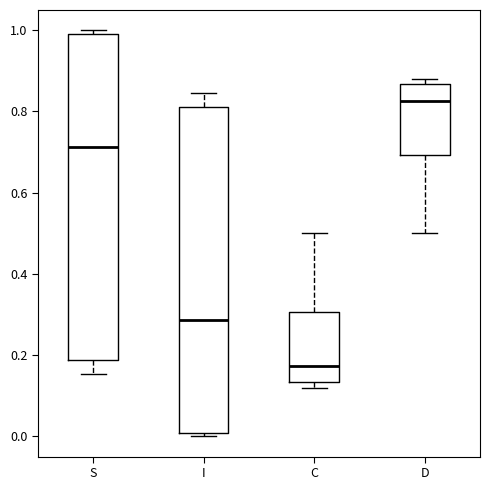

Where does the median line of the box for S sit on the y-axis? The values are not printed on the chart, so give them approximately, as read against the axis.

0.72